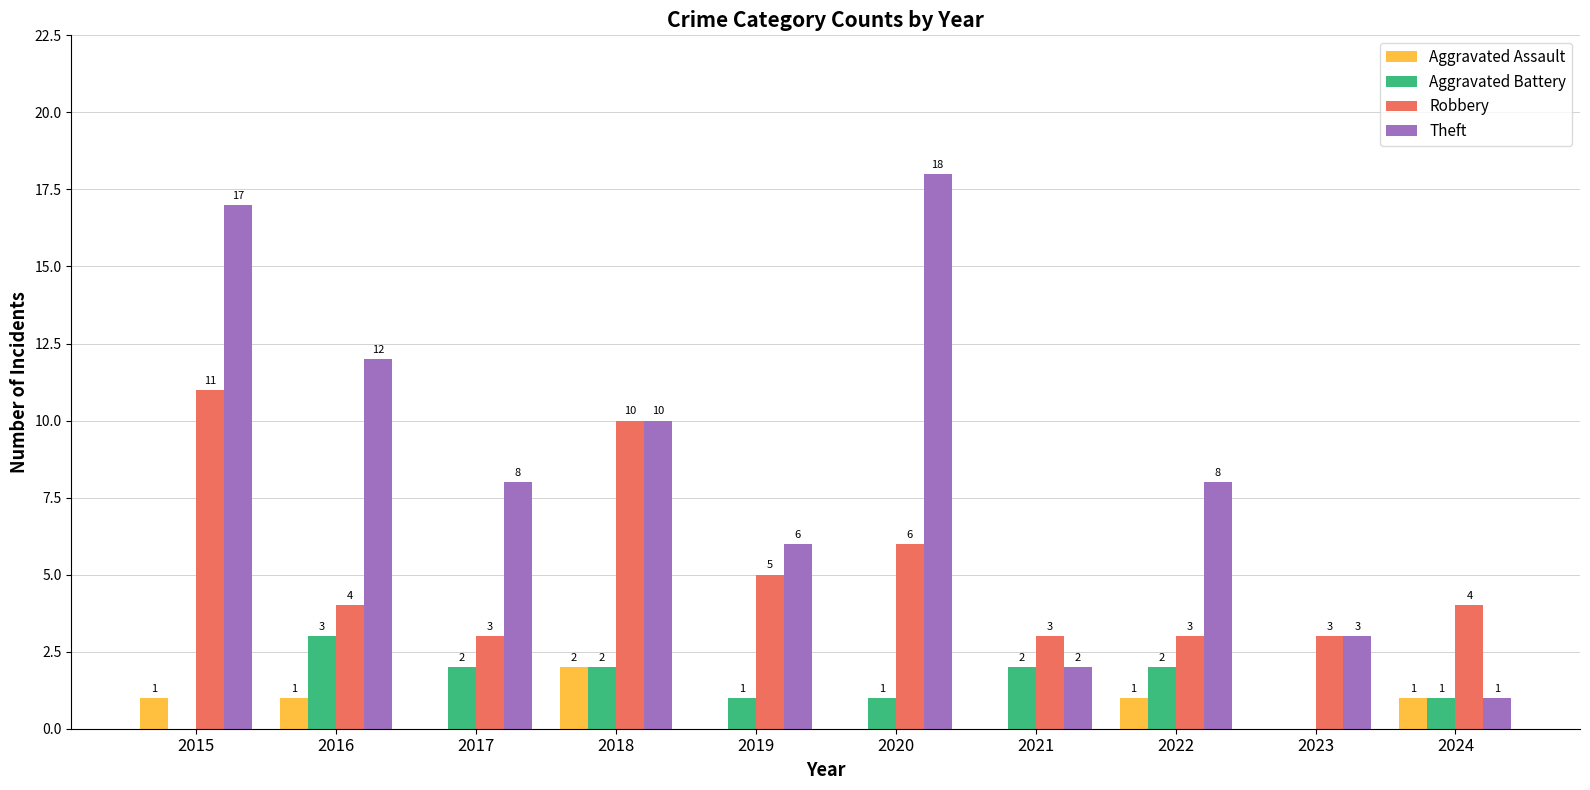

The Aggravated Battery series shows 1 at 2023. True or false?

False